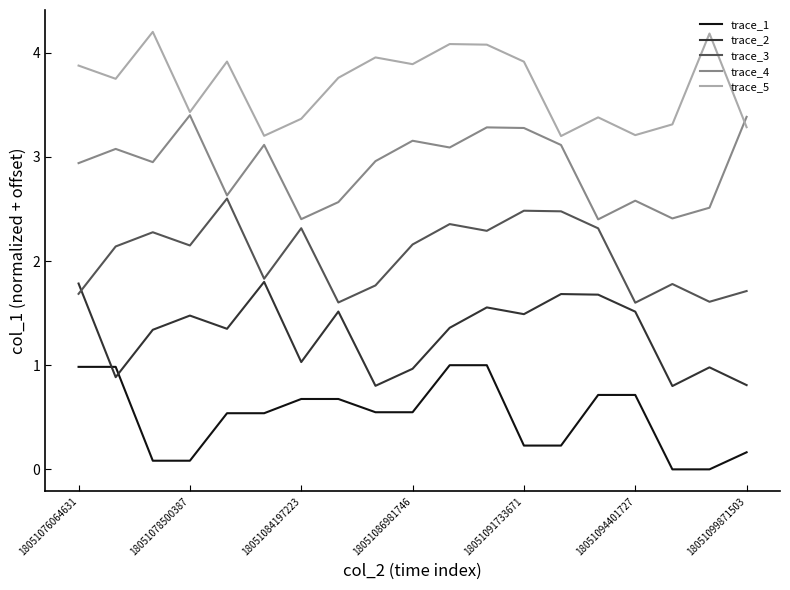

What is the greatest value displayed?

4.2